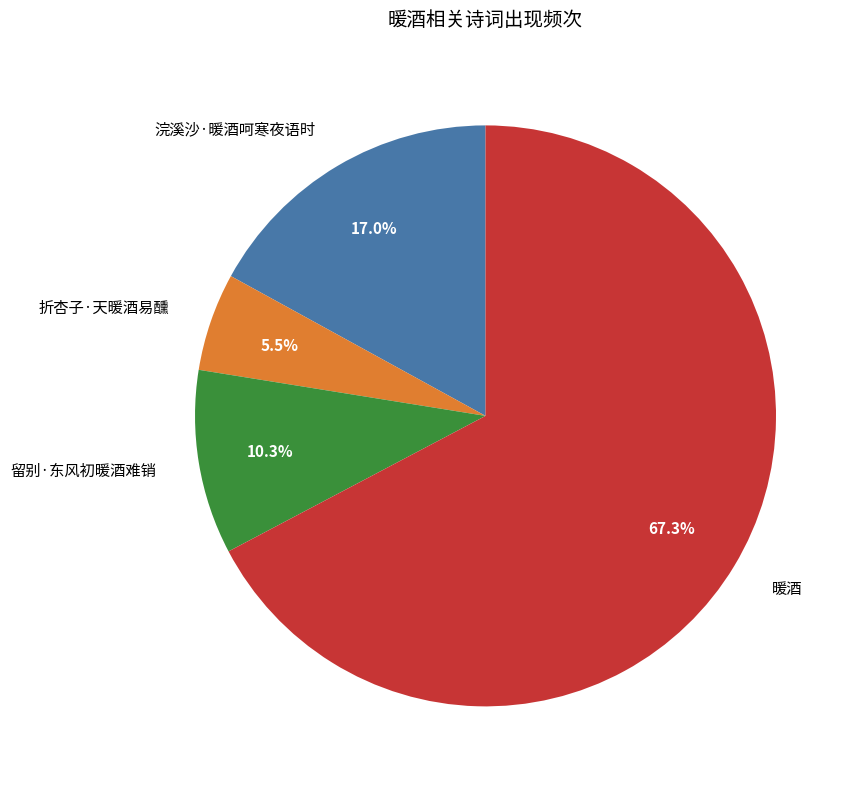

To the nearest percent, what is the difference between the largest and smallest slice percentages?

62%